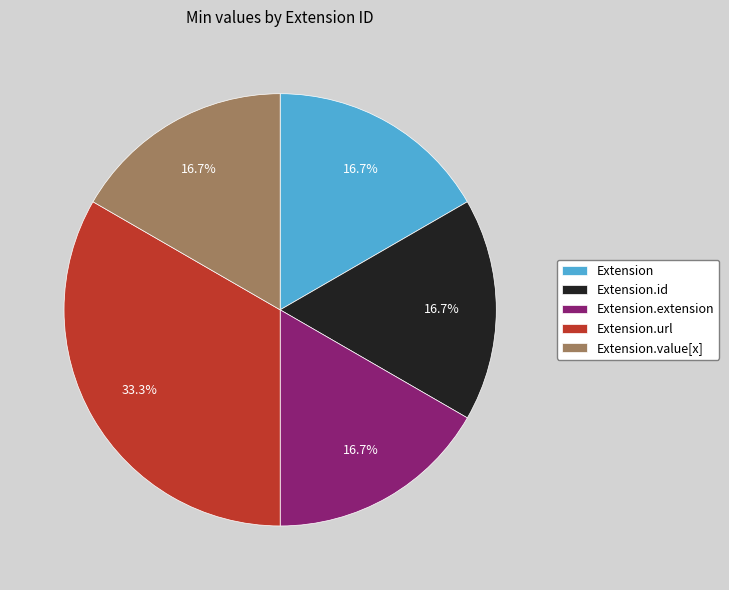

Which category has the biggest portion of the pie?

Extension.url